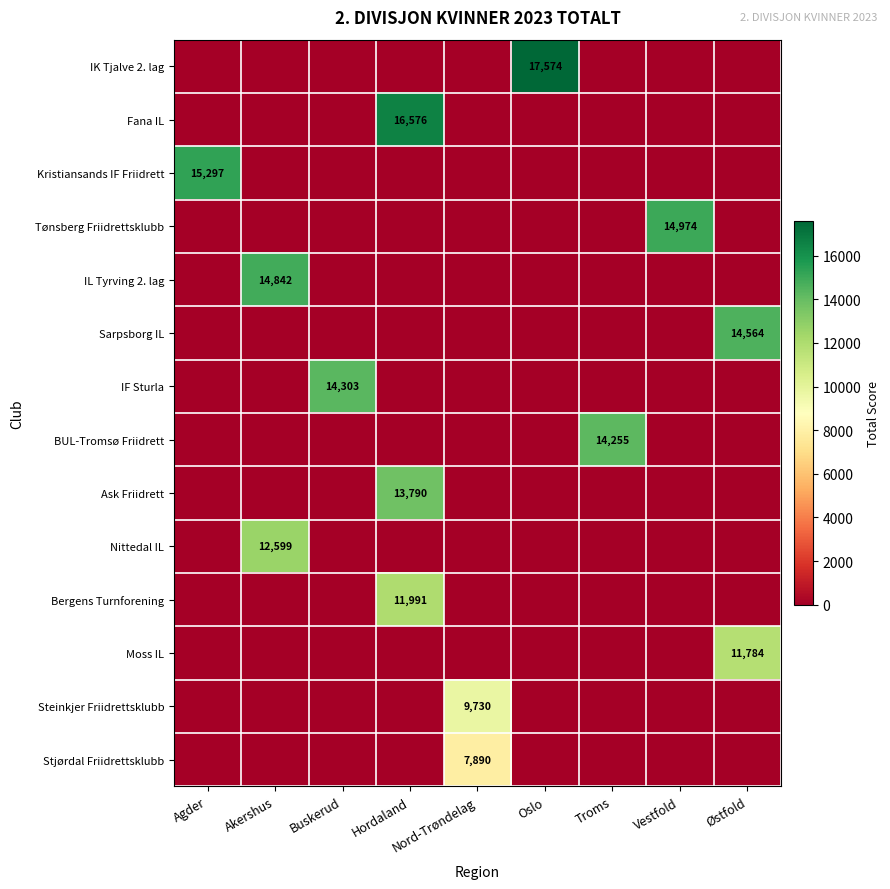

The Moss IL series shows 11784 at Østfold. True or false?

True